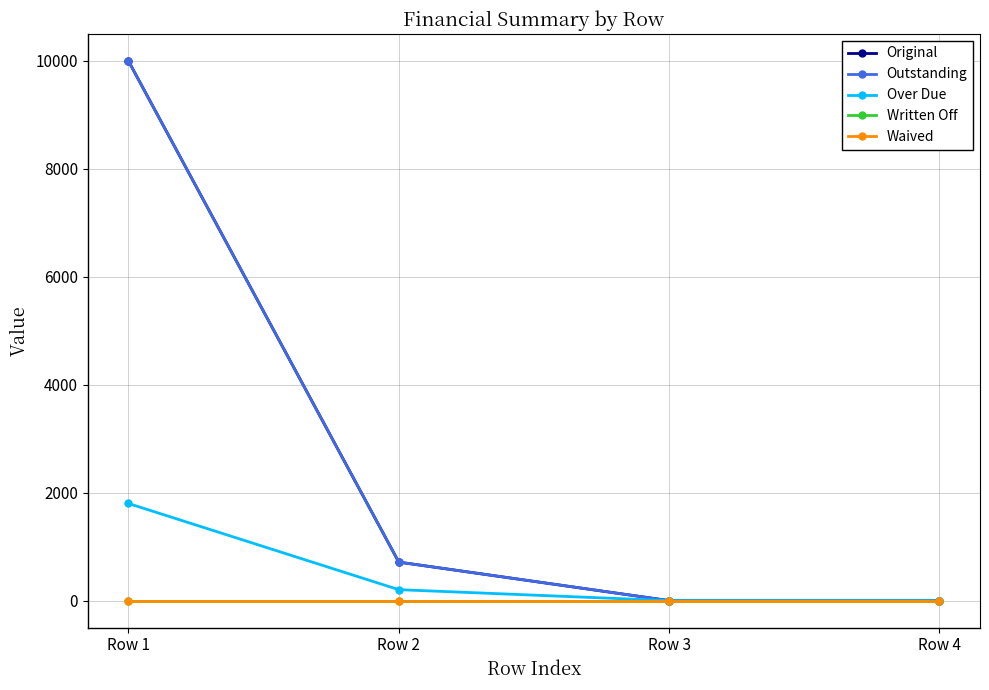

Is it true that Over Due equals 1063.2 at Row 4?

False